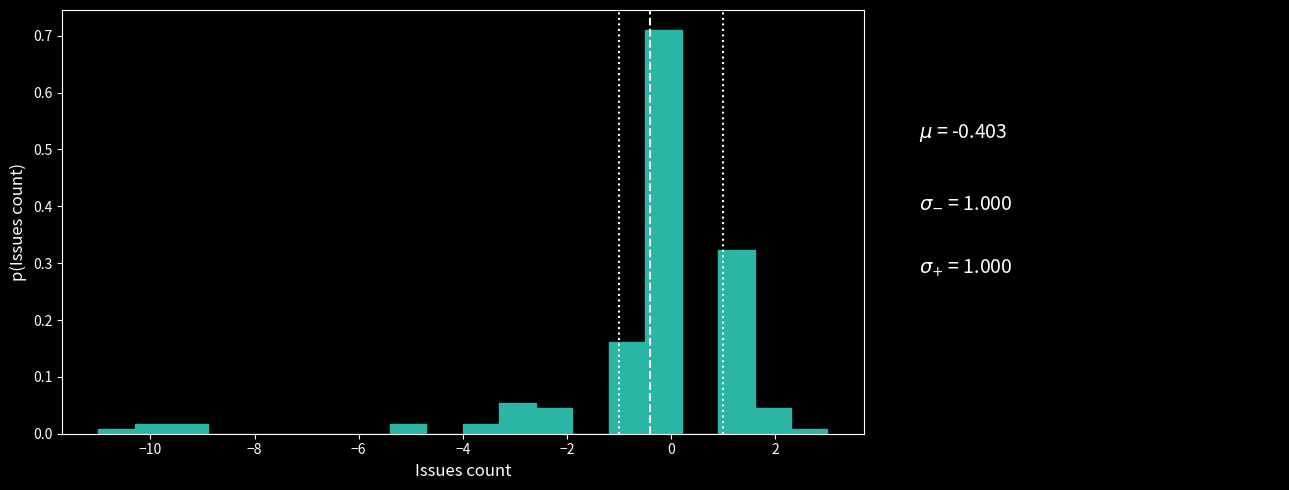

Read against the x-axis, roughly where is the centre of the tallest bar?

-0.2